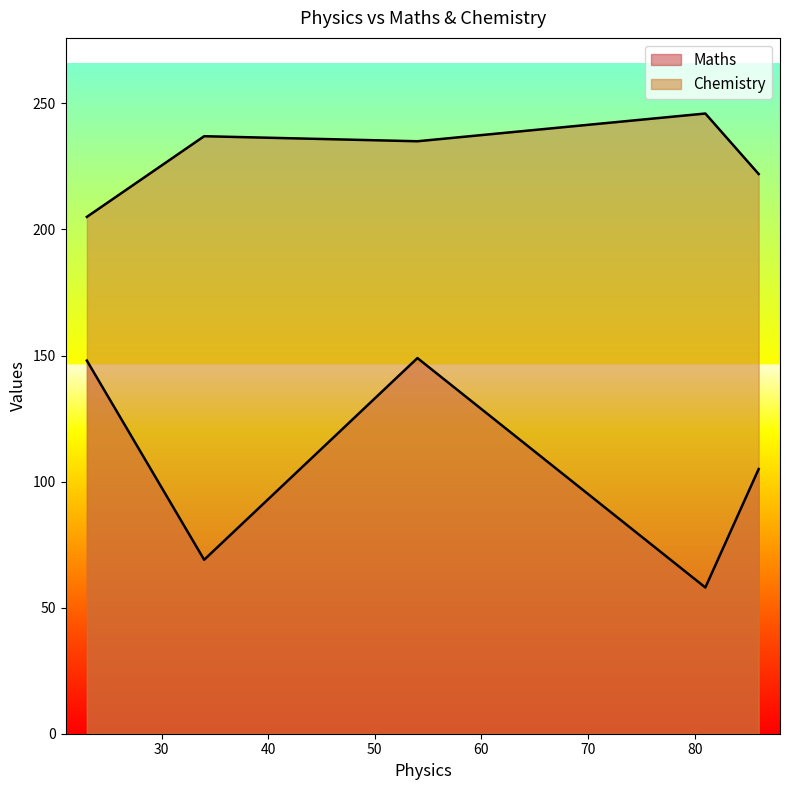

True or false: Maths and Chemistry intersect in this chart.

False